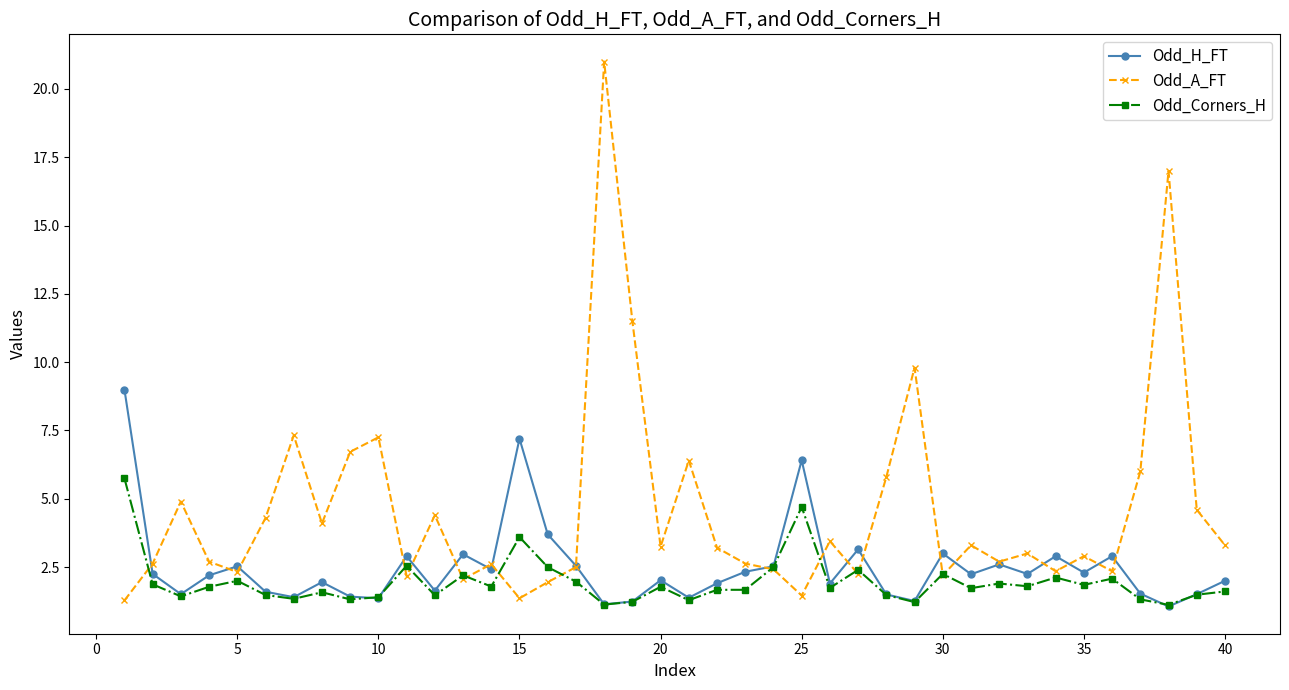

Which series has the widest spread of values?

Odd_A_FT